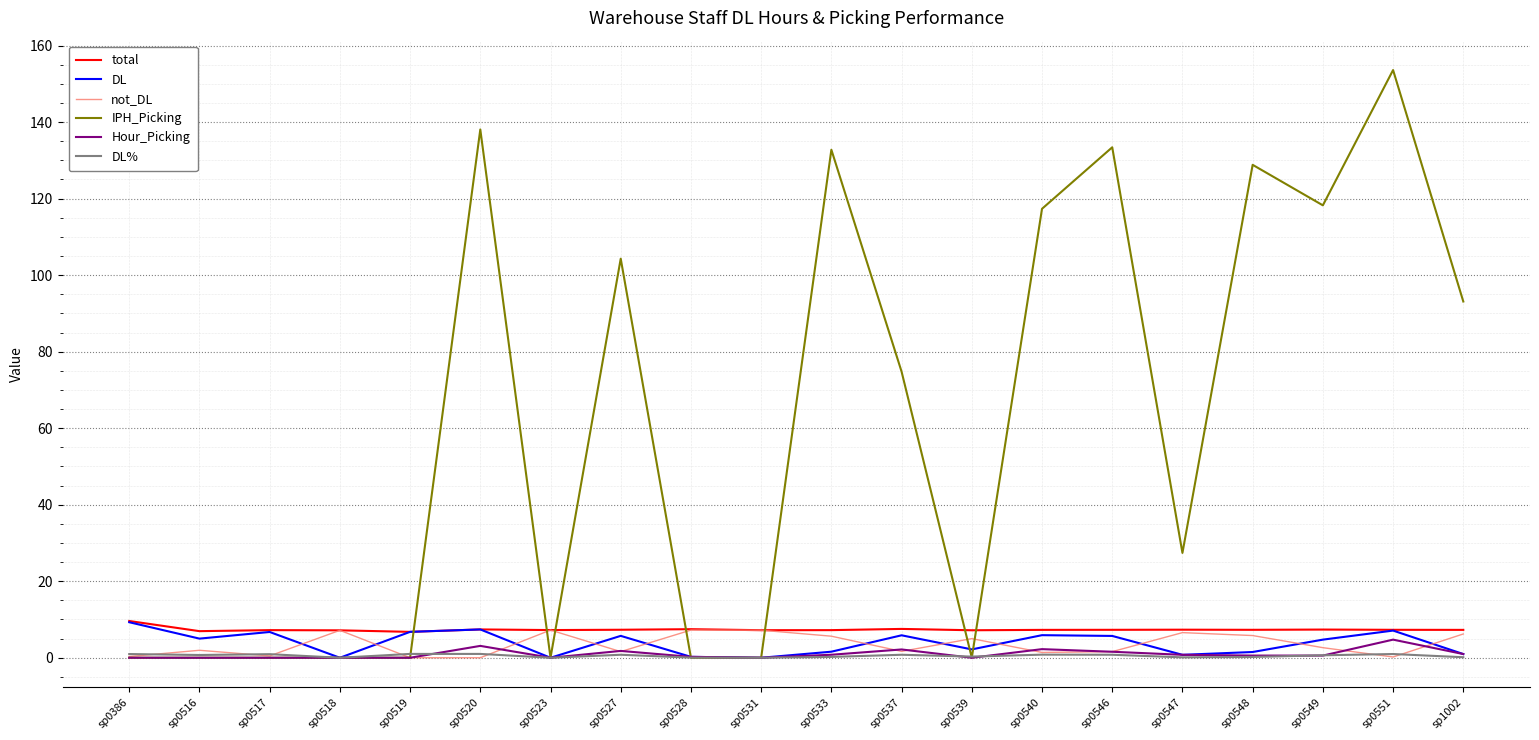

Does the chart display data point markers on the line(s)?

No